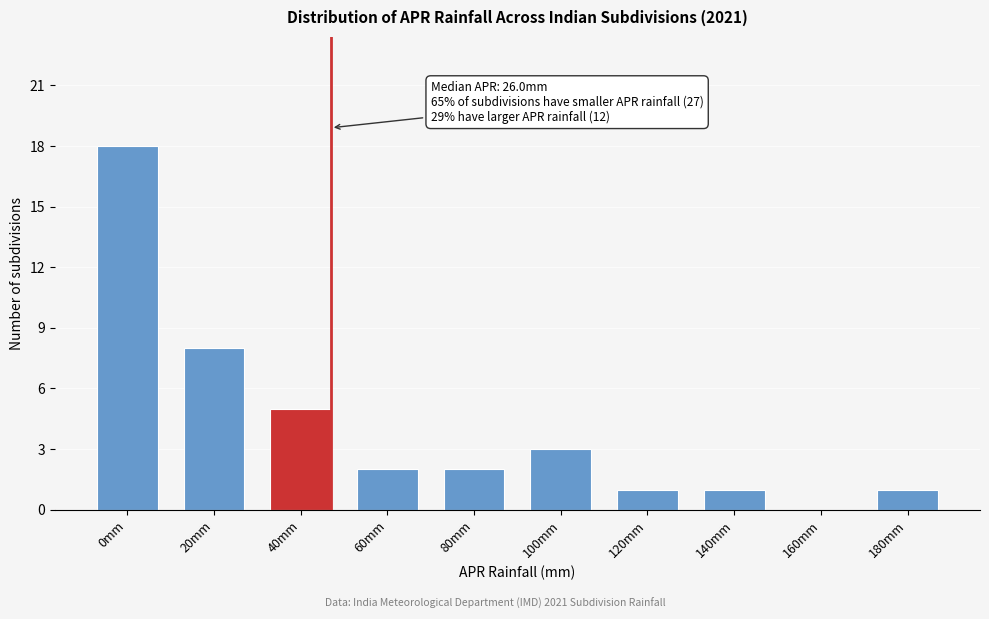

Reading right to left, transcribe all the data shown in this chart.

180mm=1	160mm=0	140mm=1	120mm=1	100mm=3	80mm=2	60mm=2	40mm=5	20mm=8	0mm=18